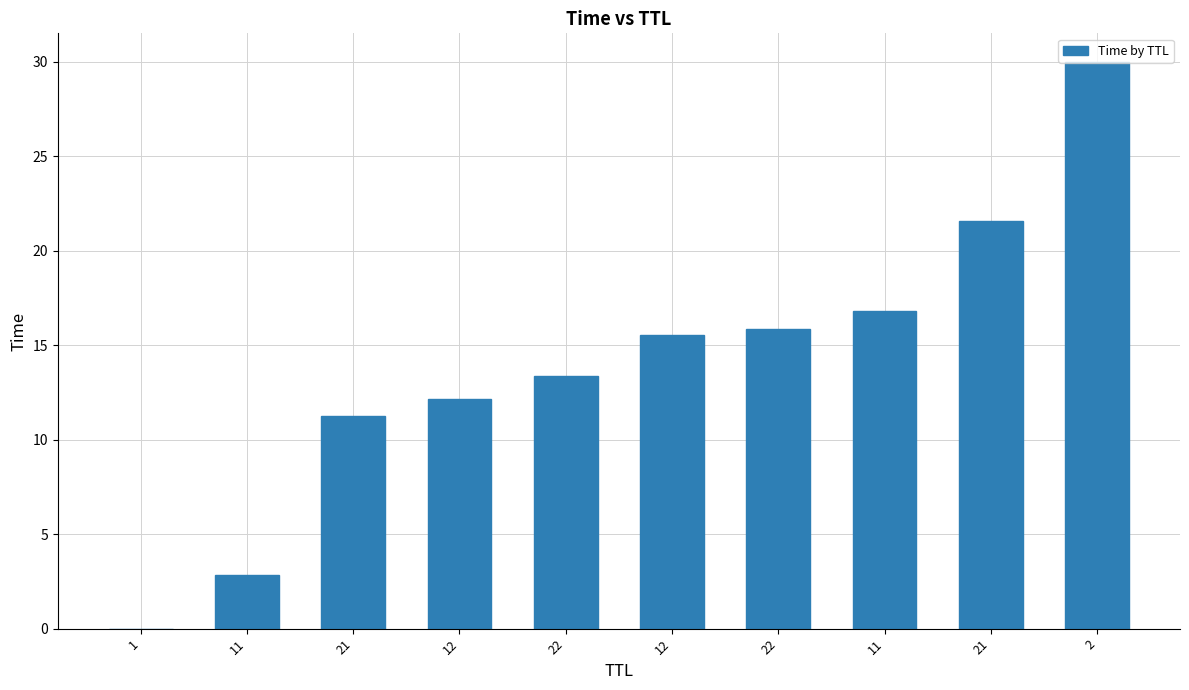

Are the bars horizontal?

No